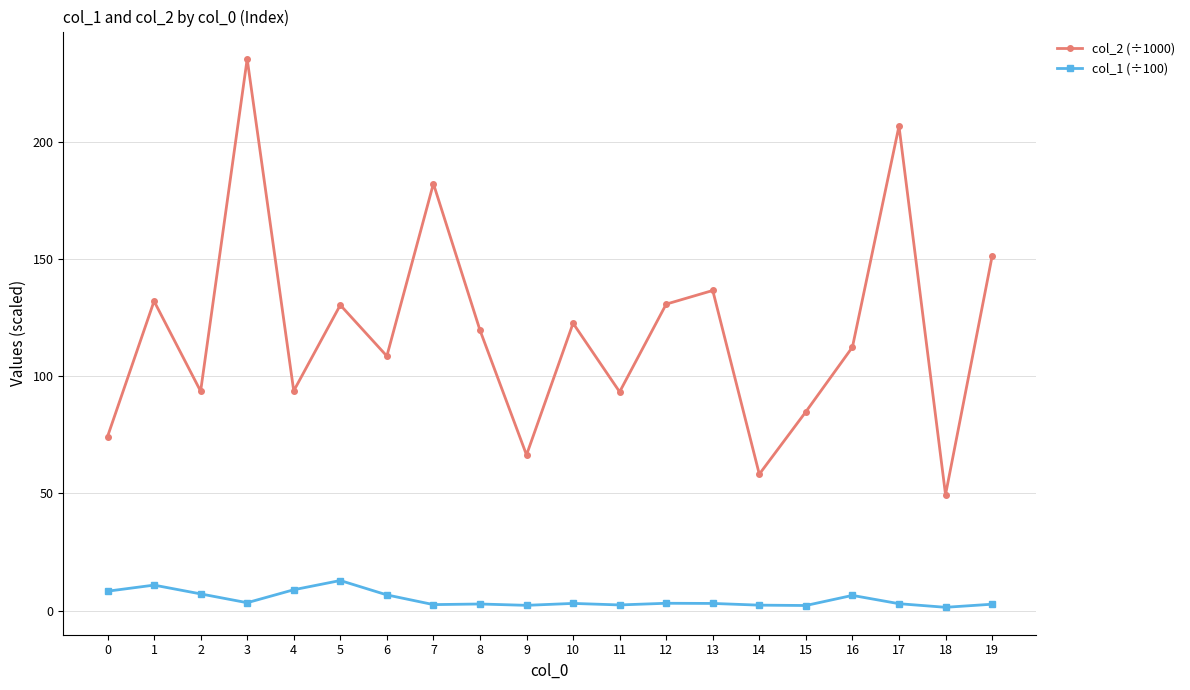

Does the chart have visible grid lines?

Yes